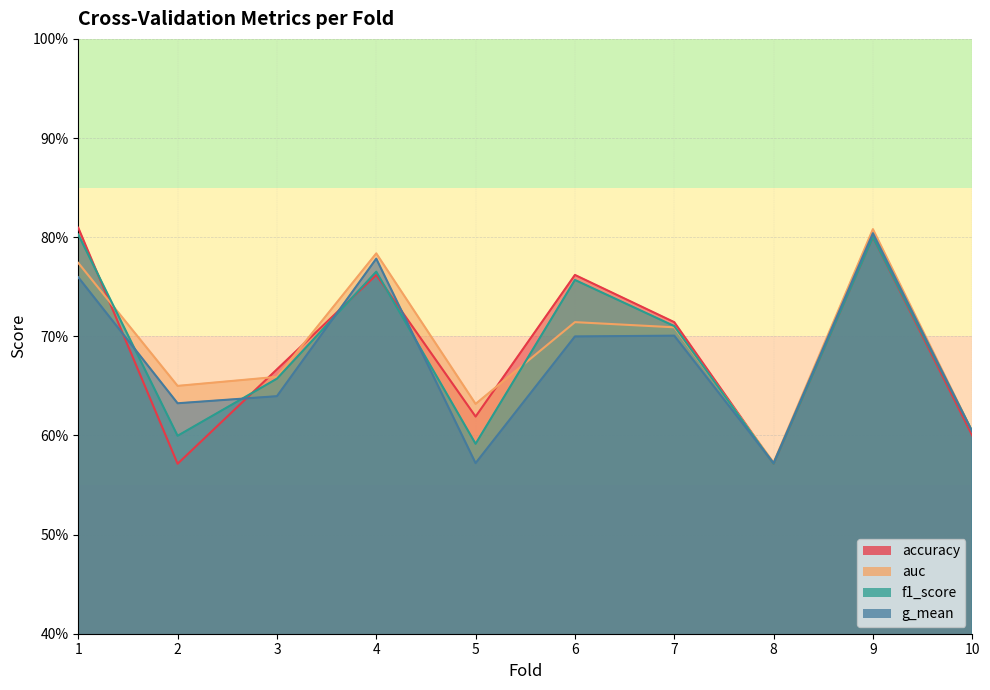

True or false: accuracy has a value of 0.8 at 1.

True